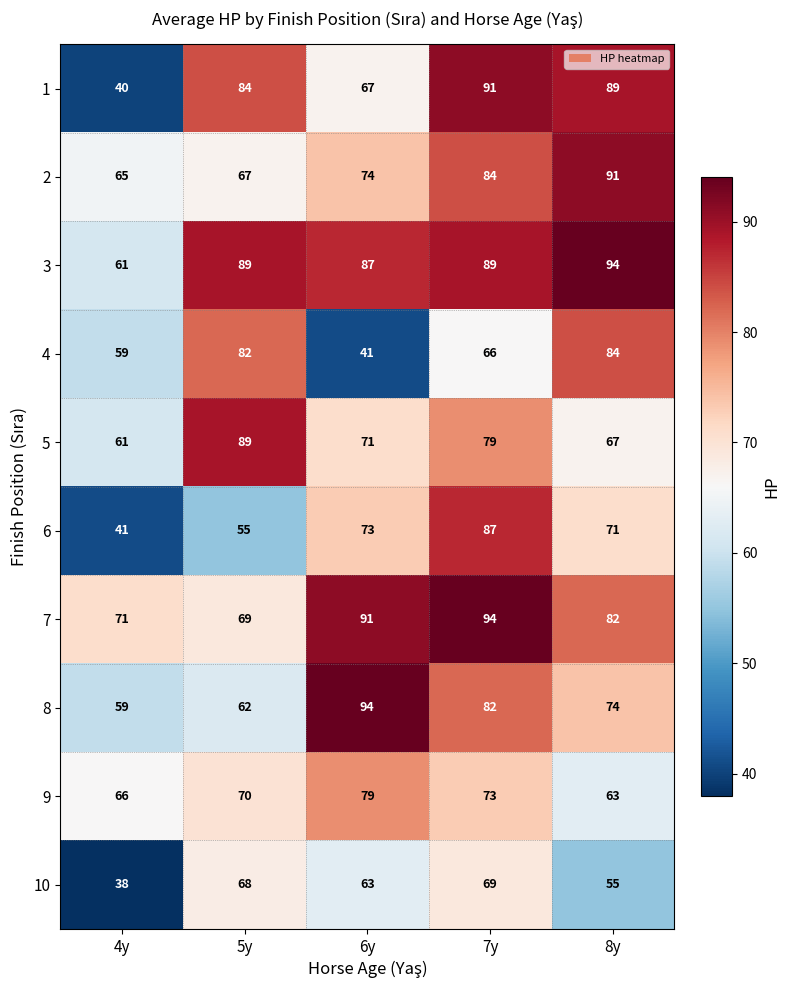

How many series are shown in this chart?

10